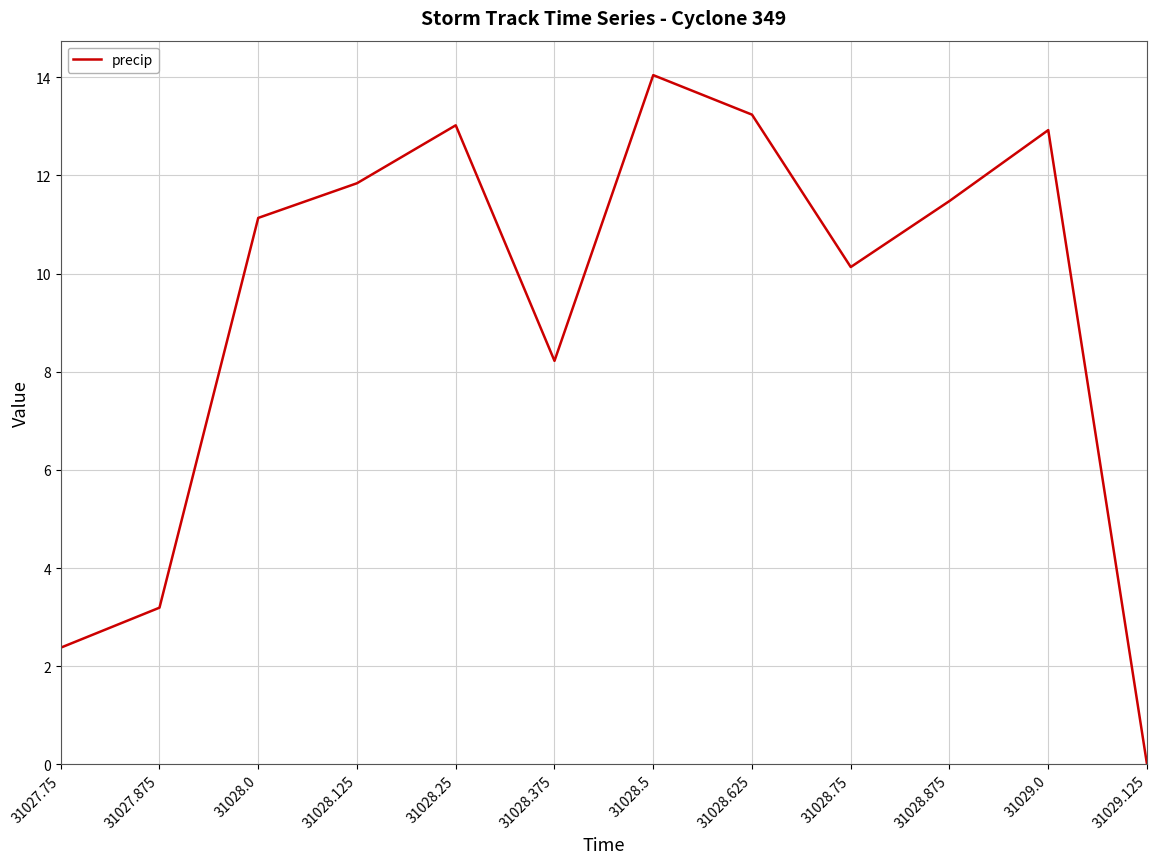

Approximately how many times larger is the value at 31028.25 compared to 31028.5?

0.9